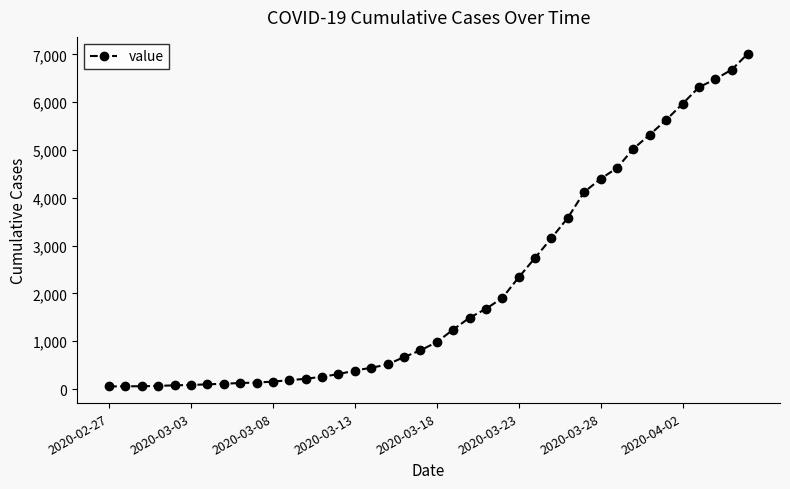

What is the difference between the maximum and minimum values?

6964